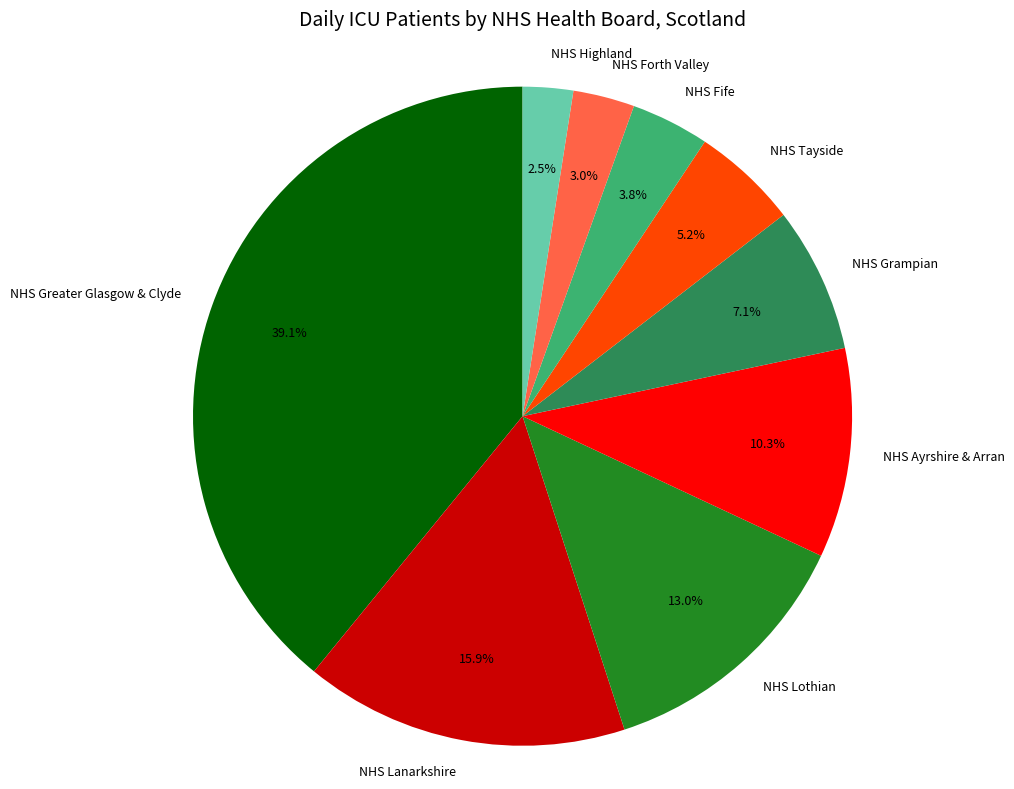

How many segments does this pie chart have?

9